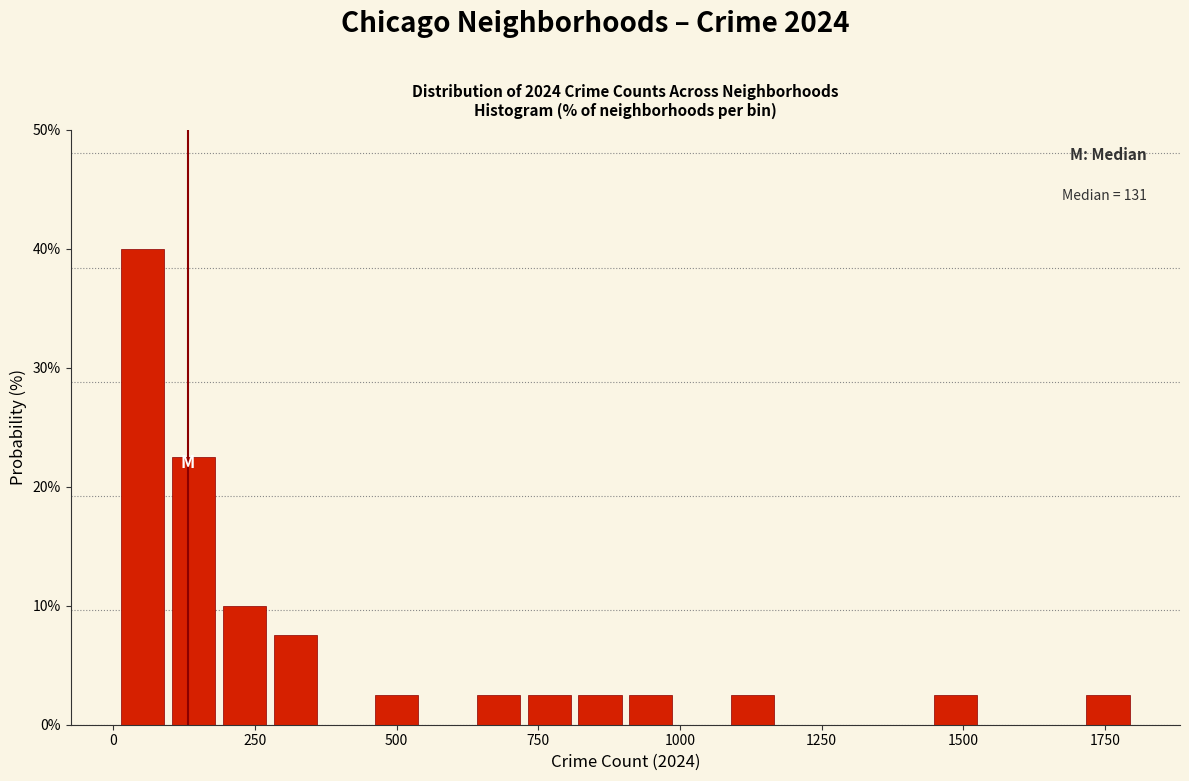

Read against the x-axis, roughly where is the centre of the tallest bar?

50